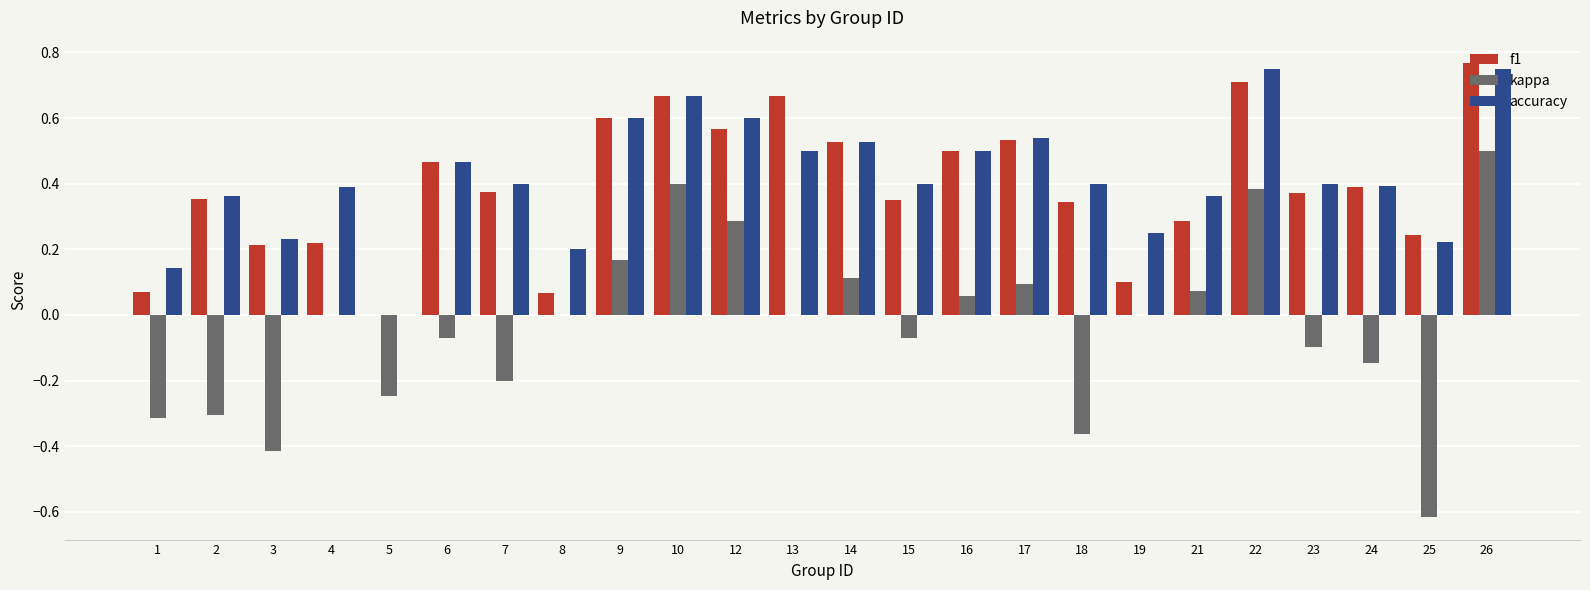

Is it true that kappa equals -0.1 at 24?

True